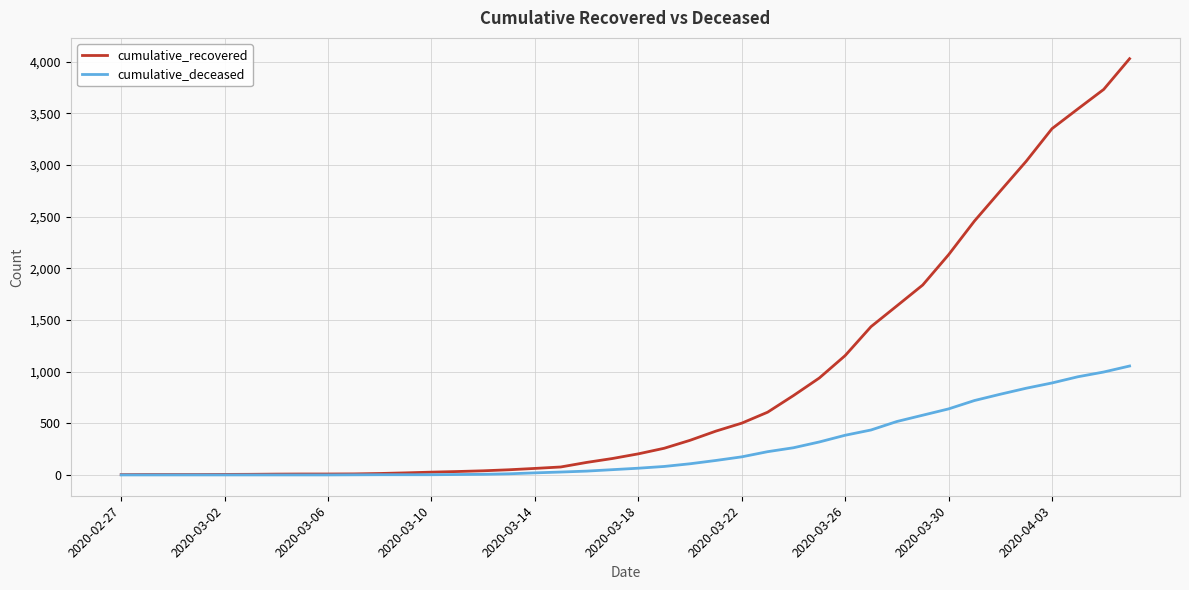

Which series has the largest range (max minus min)?

cumulative_recovered